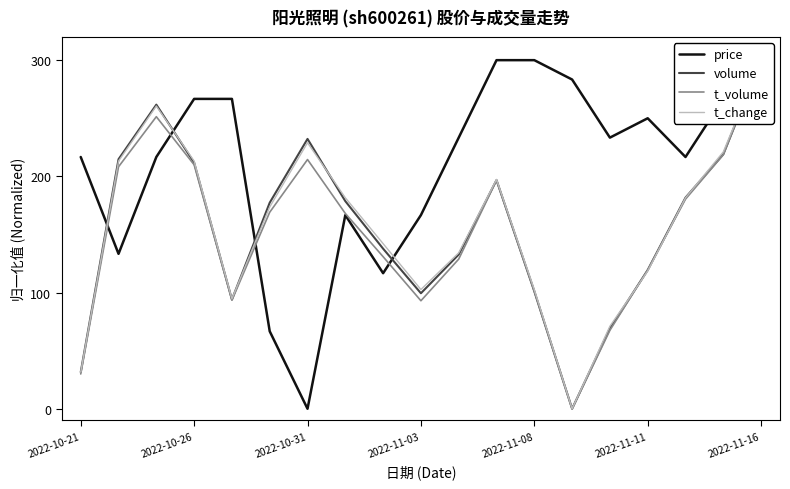

How many data points in t_change are less than 173?

9